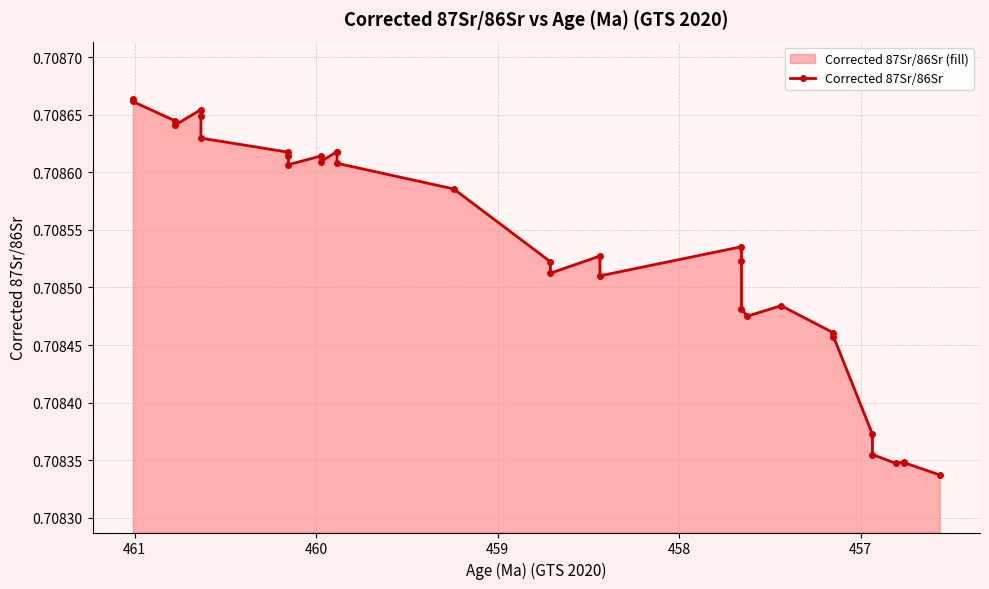

What is the sum of all values?

23.4